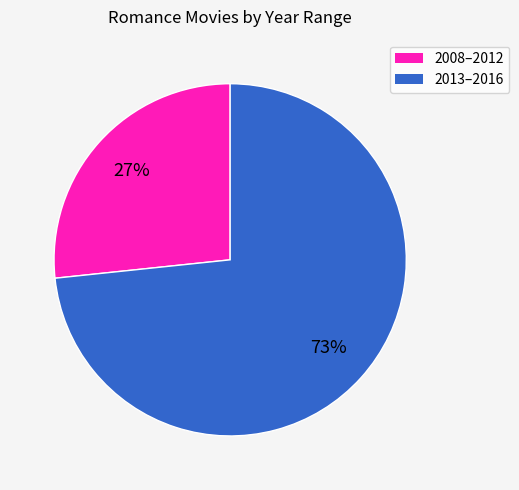

To the nearest percent, what is the average slice percentage?

50%